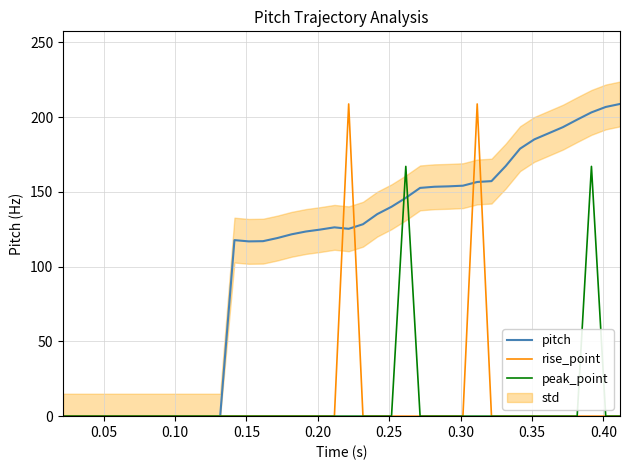

How many interior local valleys does the pitch series have?

2